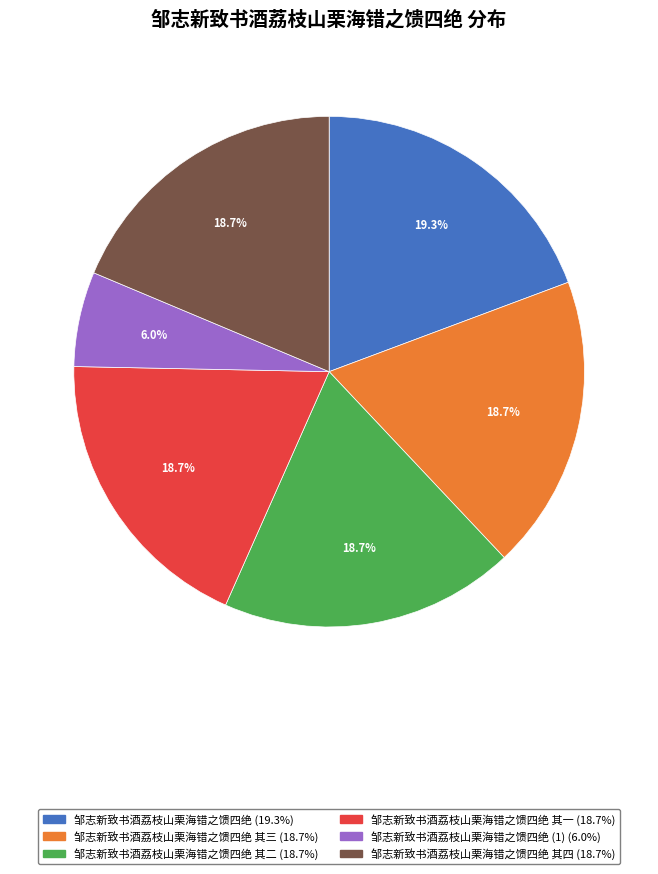

Does any single category account for the majority?

No